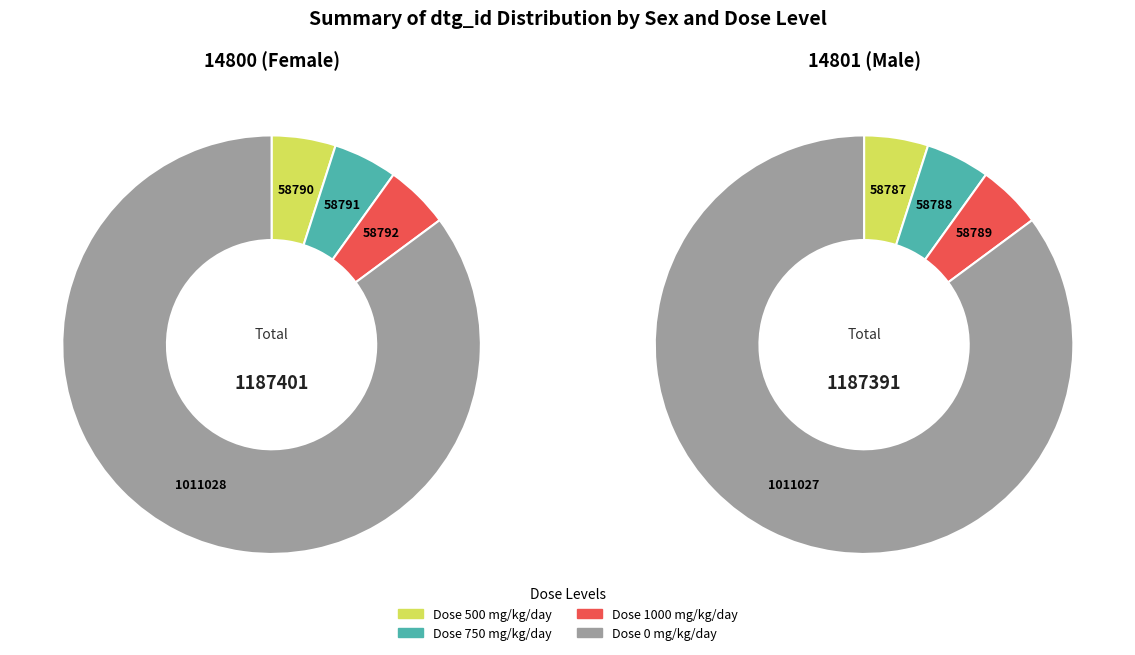

Does any single category account for the majority?

Yes